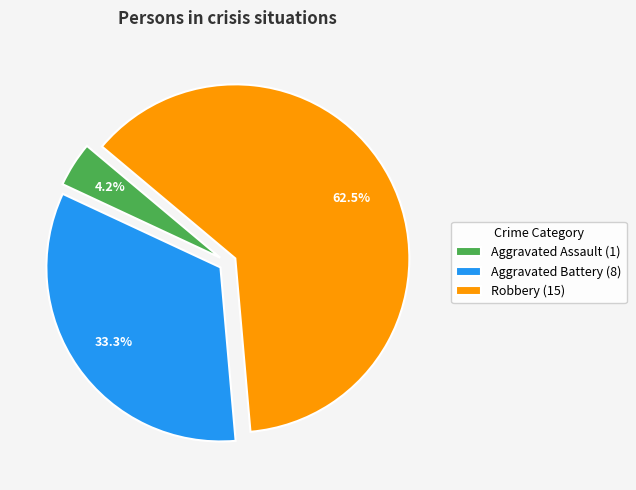

Is Robbery (15) the majority of the pie?

Yes